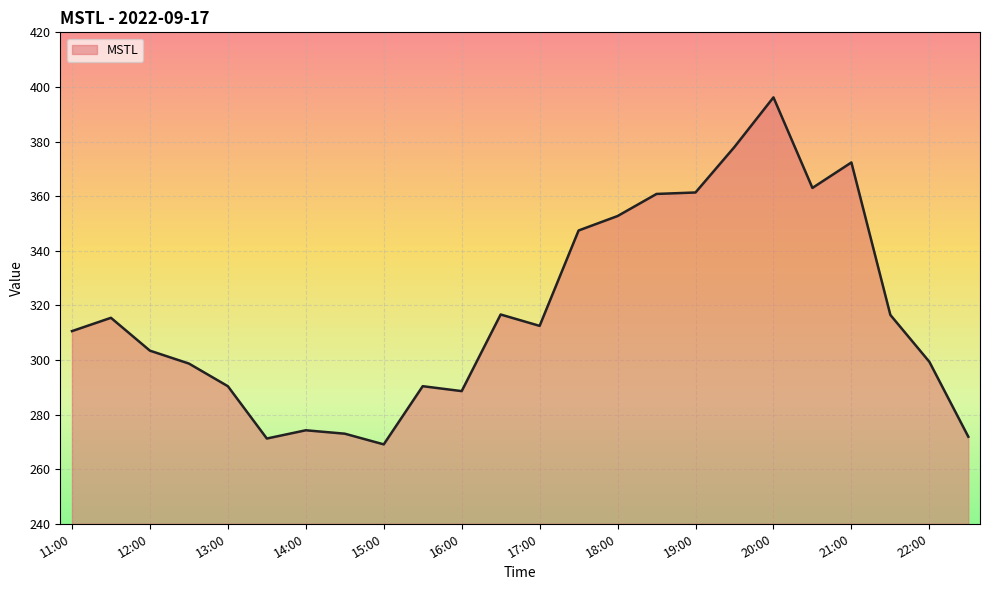

What is the maximum value shown in the chart?

396.2